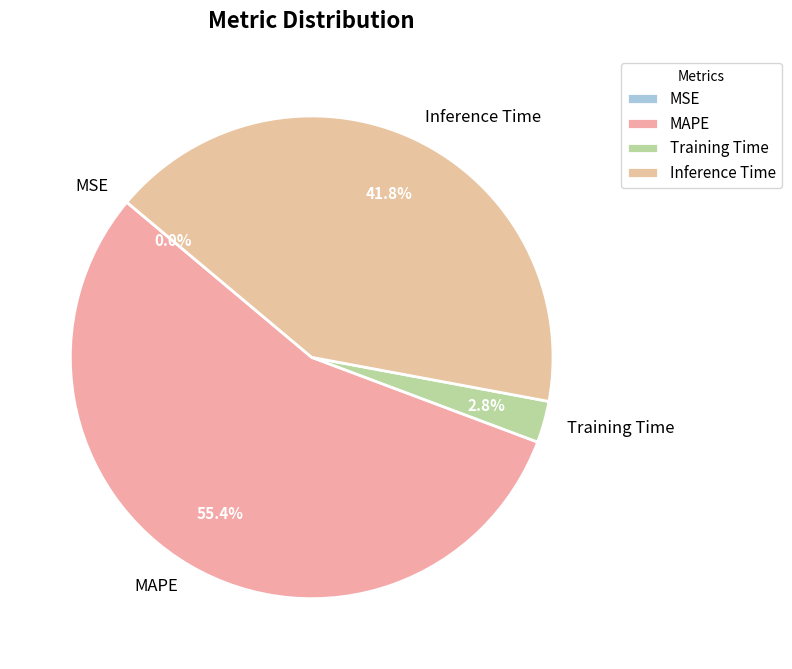

Do Inference Time and Training Time together represent more than half of the pie?

No